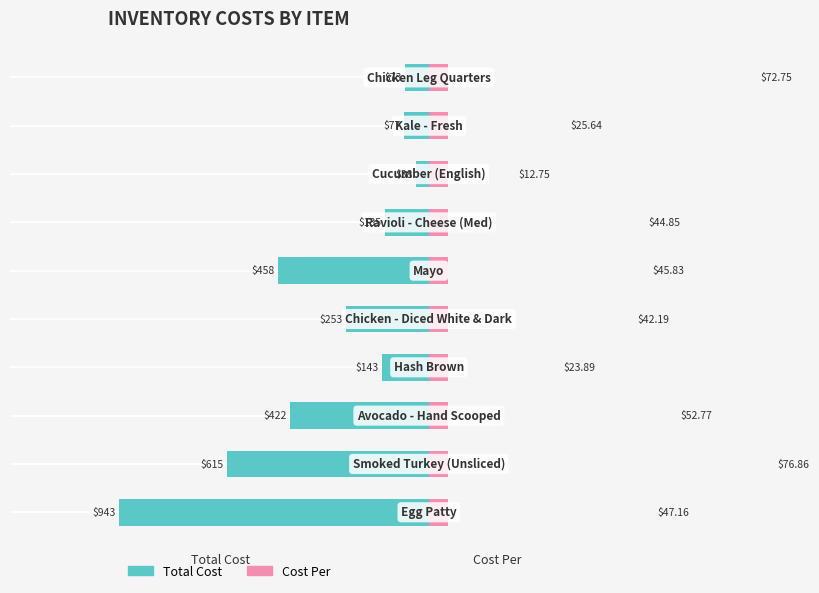

What is the maximum value shown in the chart?

943.2